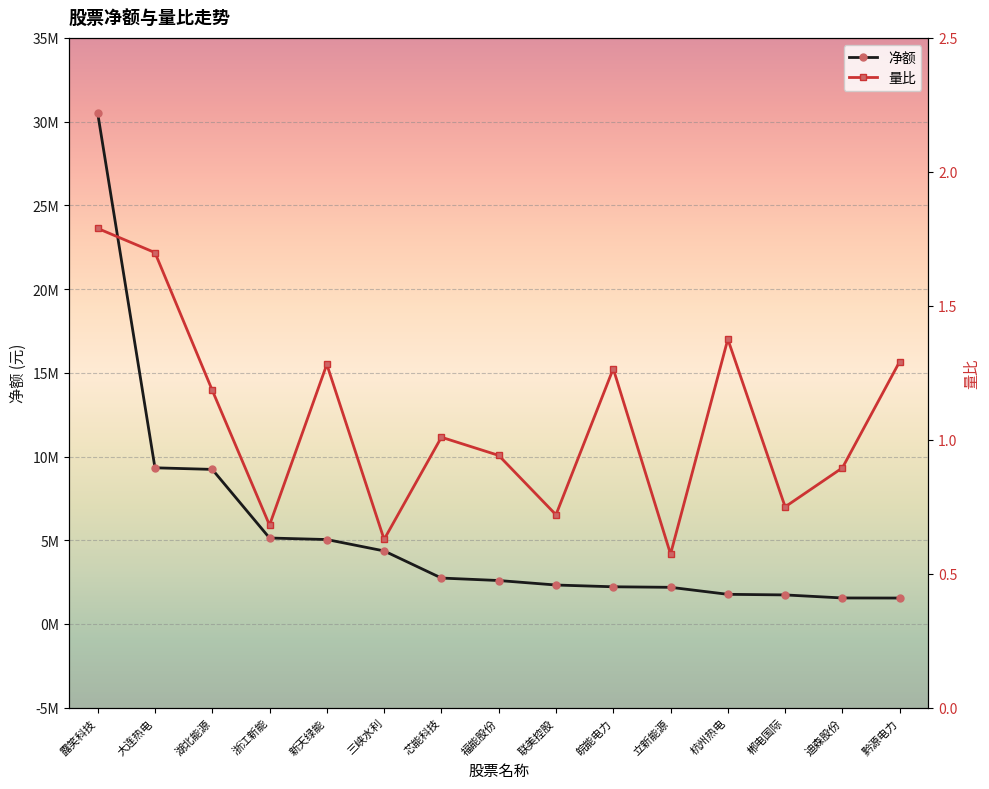

Is this an area chart (filled region under the line)?

No